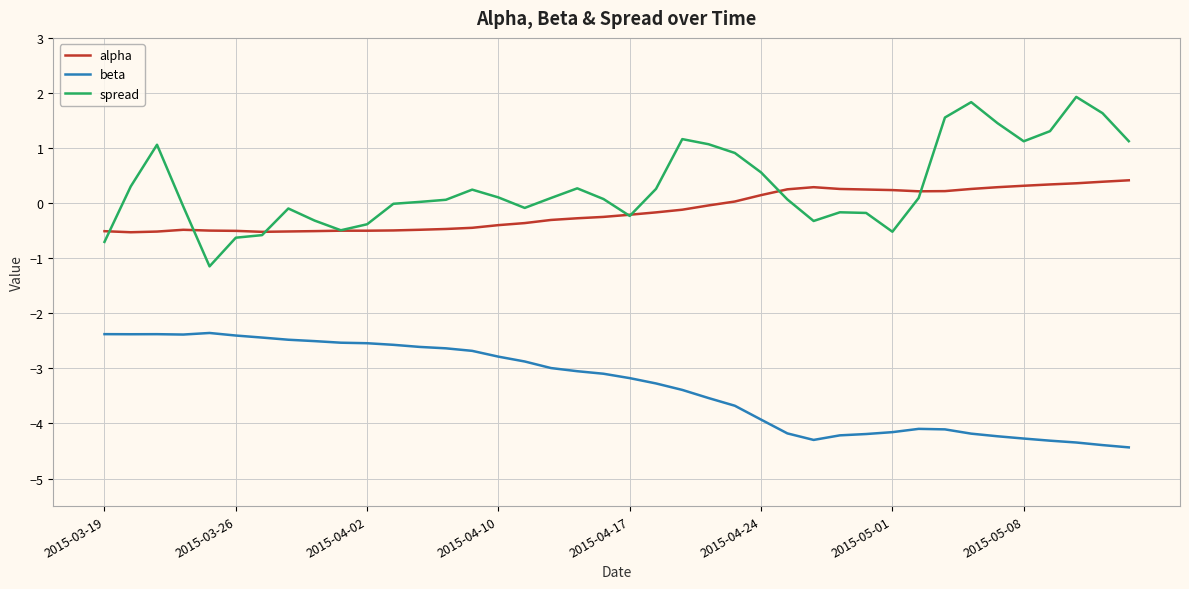

List the series in order of their peak value, highest first.

spread, alpha, beta